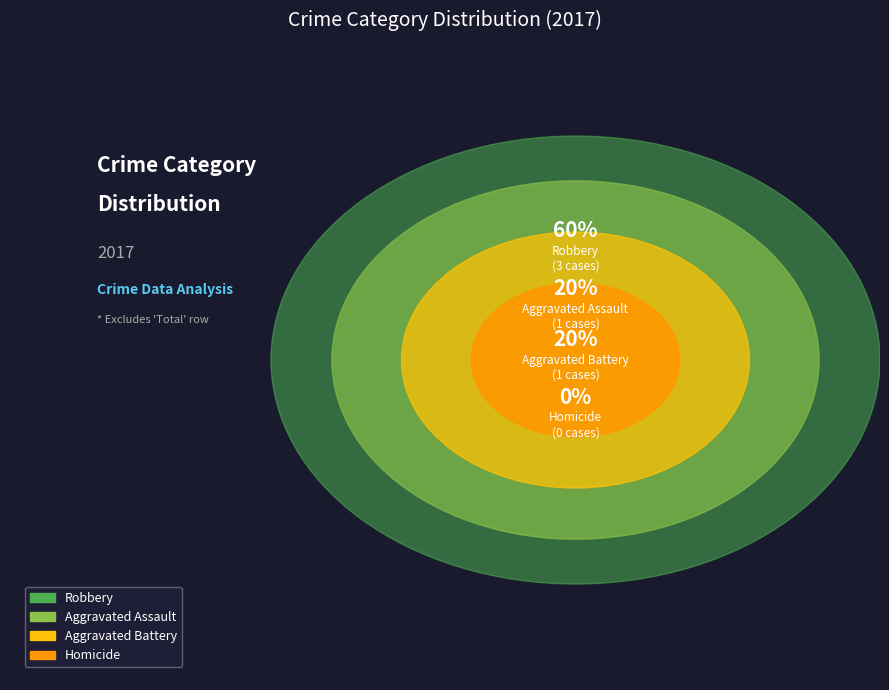

Does any single category account for the majority?

Yes